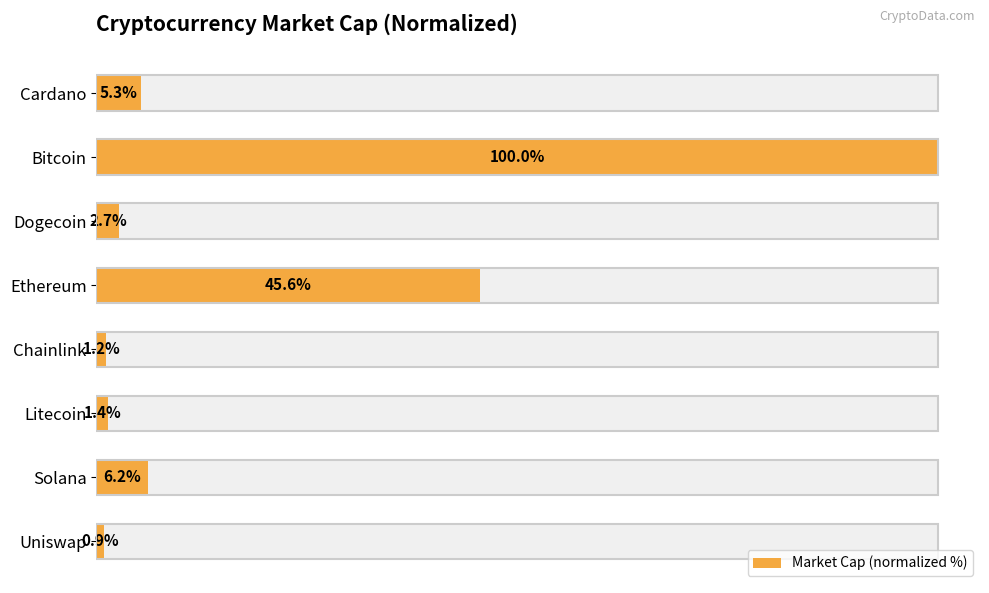

What is the greatest value displayed?

100.0